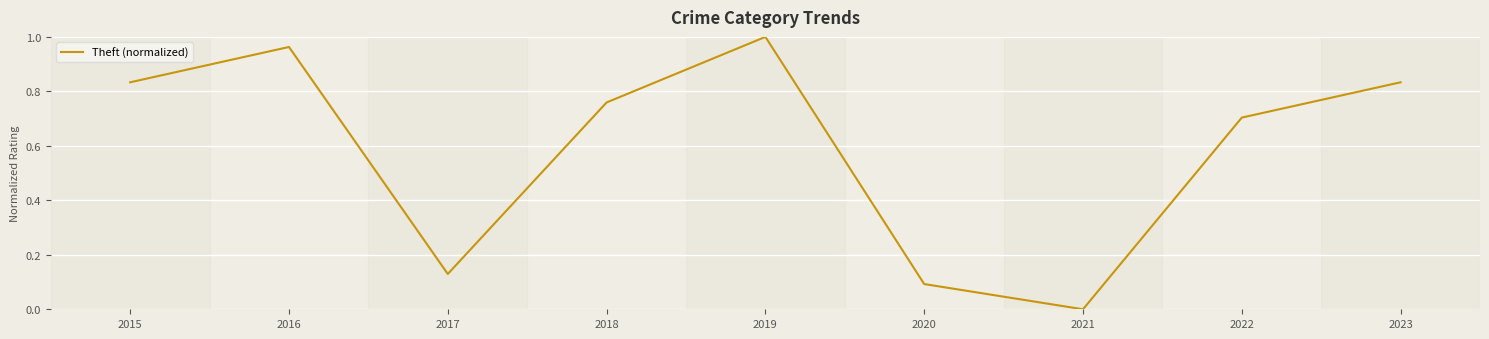

Is it true that the value at 2015 is 0.5?

False